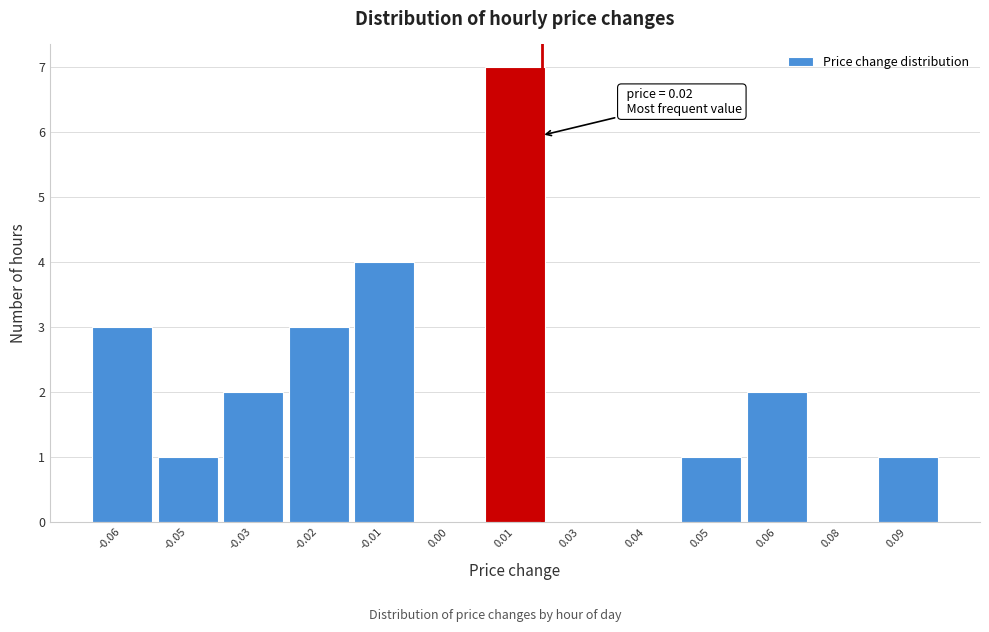

Reading right to left, transcribe all the data shown in this chart.

0.09=1	0.08=0	0.06=2	0.05=1	0.04=0	0.03=0	0.01=7	0.00=0	-0.01=4	-0.02=3	-0.03=2	-0.05=1	-0.06=3